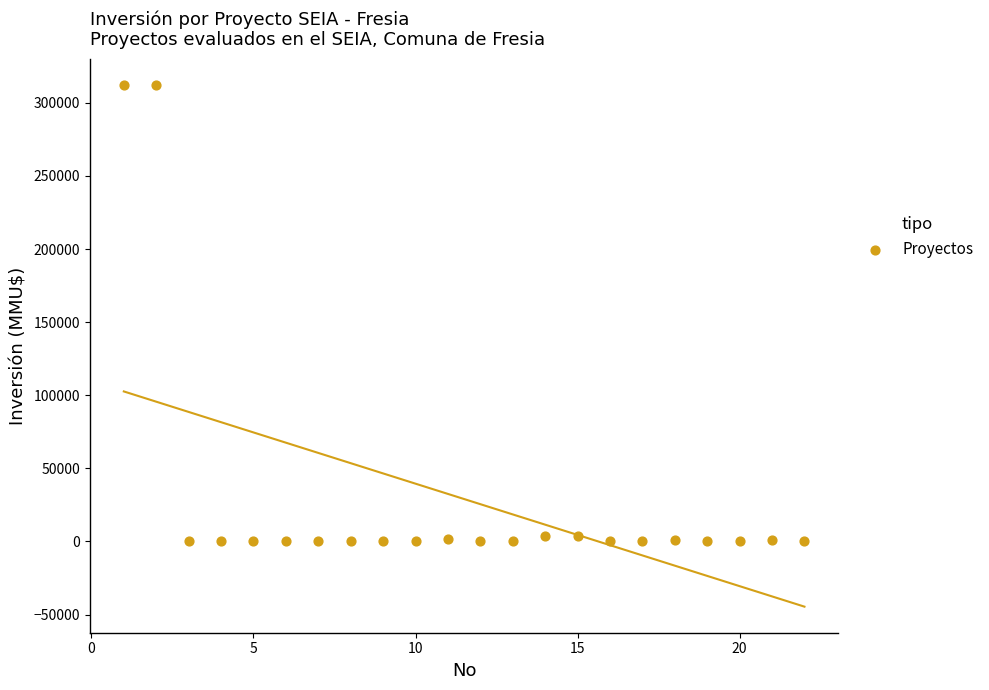

What is the range of X values (max minus min)?

21